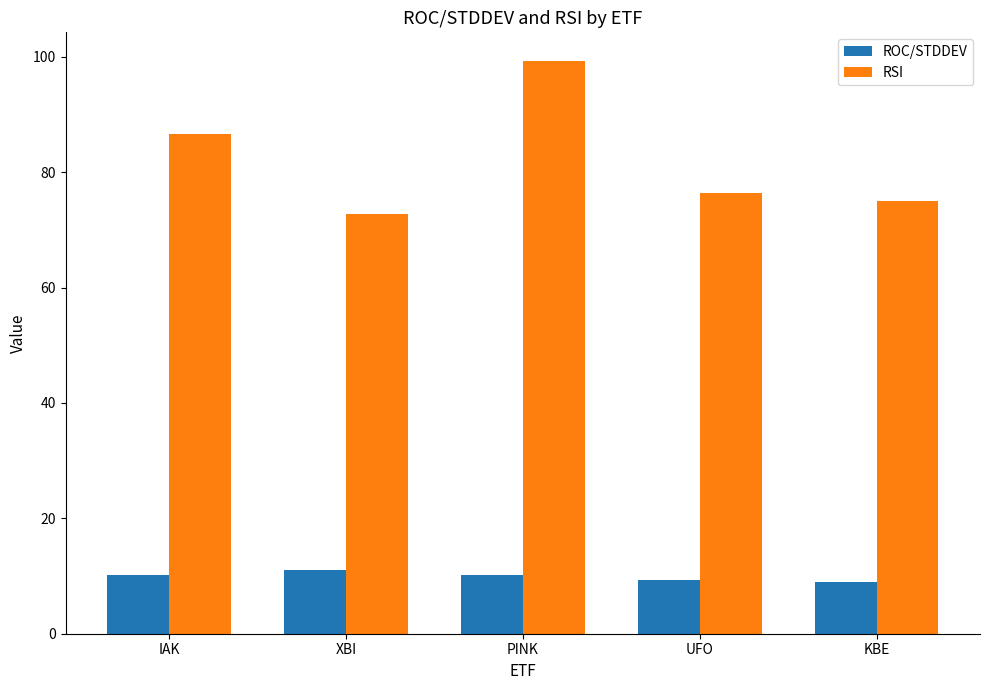

What are all the series names shown in the legend?

ROC/STDDEV, RSI